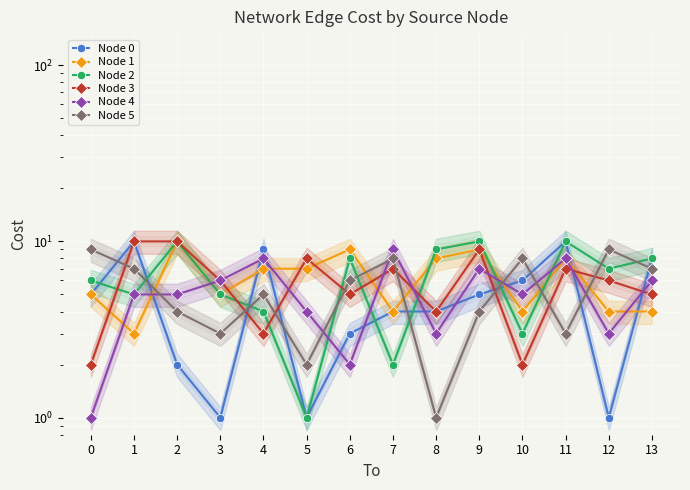

Reading left to right, list all the values displayed in this chart.

Node 0: 0=5	1=10	2=2	3=1	4=9	5=1	6=3	7=4	8=4	9=5	10=6	11=10	12=1	13=8
Node 1: 0=5	1=3	2=10	3=5	4=7	5=7	6=9	7=4	8=8	9=9	10=4	11=8	12=4	13=4
Node 2: 0=6	1=5	2=10	3=5	4=4	5=1	6=8	7=2	8=9	9=10	10=3	11=10	12=7	13=8
Node 3: 0=2	1=10	2=10	3=6	4=3	5=8	6=5	7=7	8=4	9=9	10=2	11=7	12=6	13=5
Node 4: 0=1	1=5	2=5	3=6	4=8	5=4	6=2	7=9	8=3	9=7	10=5	11=8	12=3	13=6
Node 5: 0=9	1=7	2=4	3=3	4=5	5=2	6=6	7=8	8=1	9=4	10=8	11=3	12=9	13=7